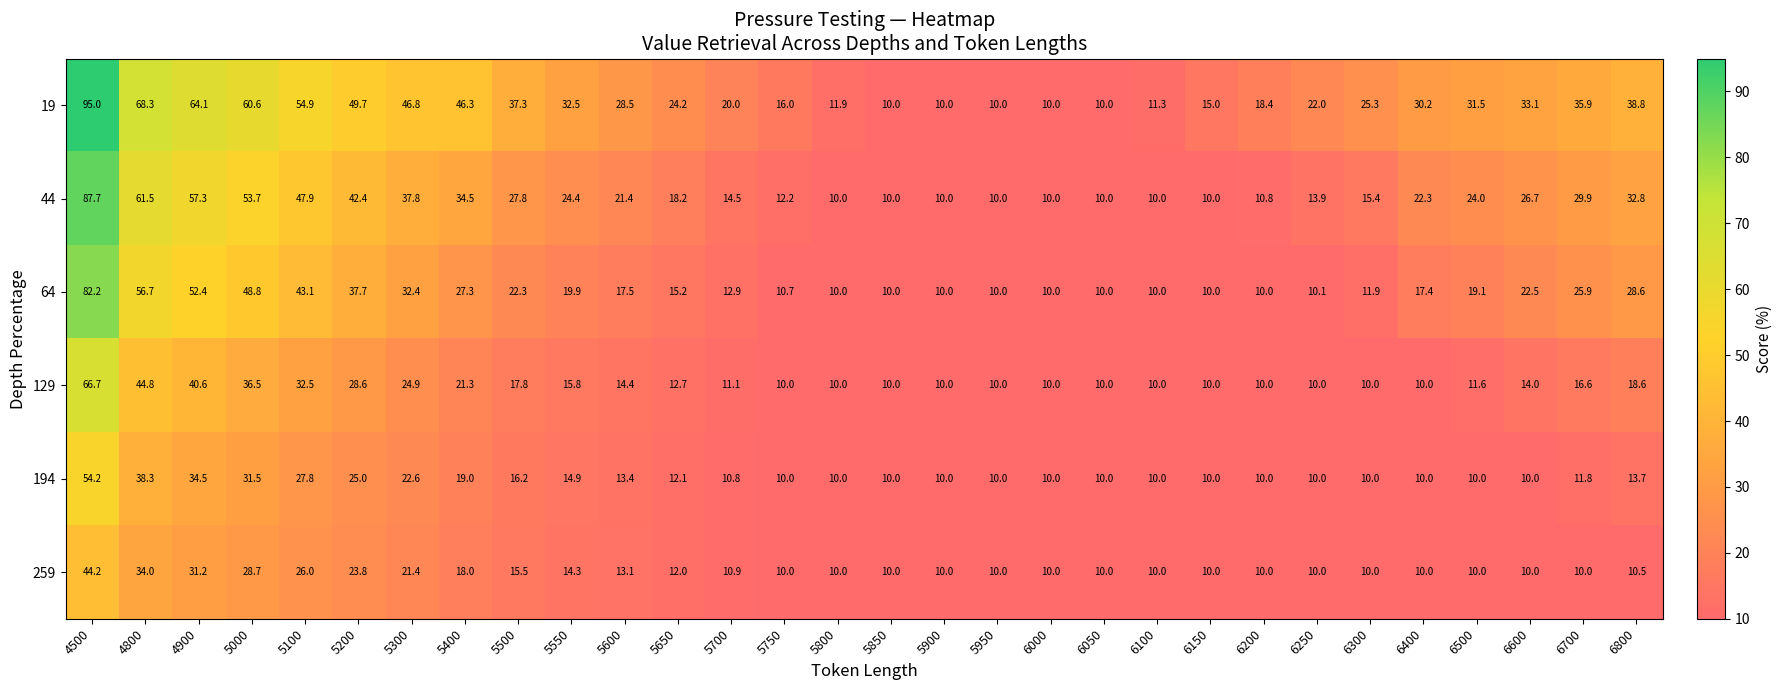

What is the difference between the second highest and minimum values in the 44 series?

51.5